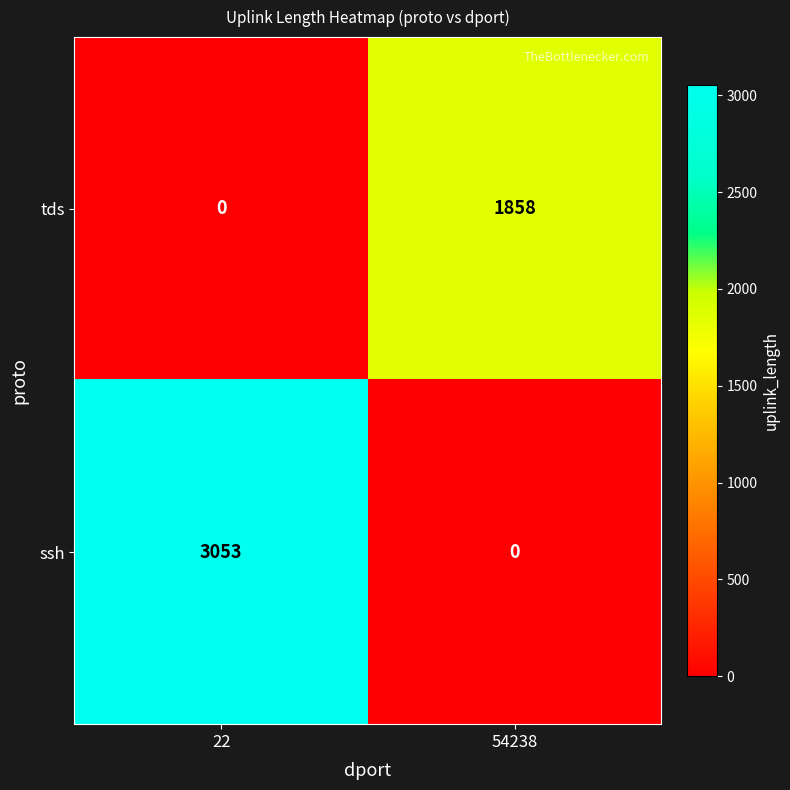

Is it true that ssh equals 3053 at 22?

True